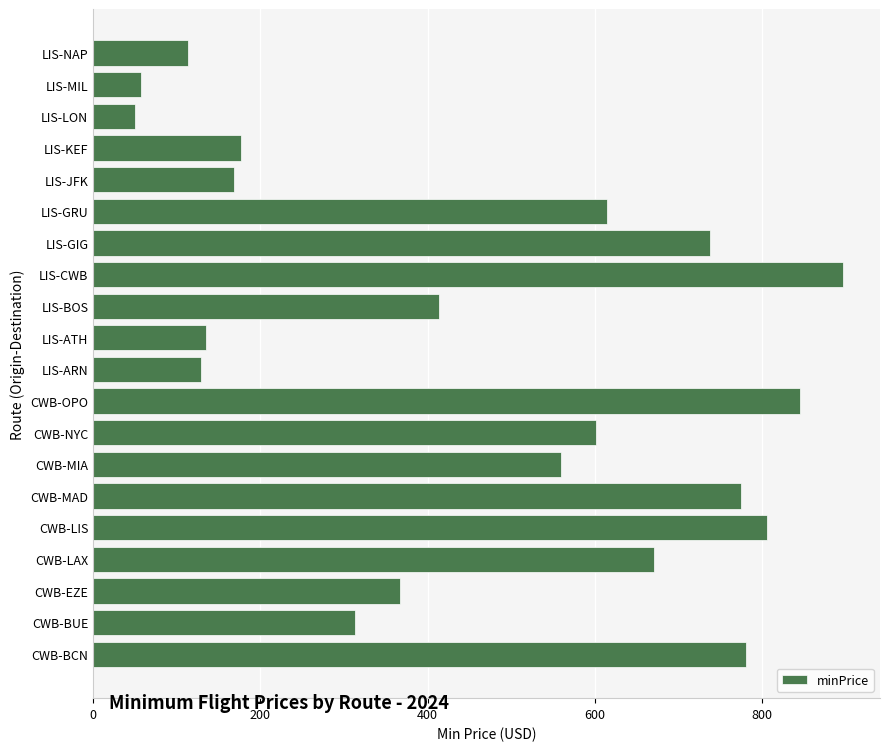

What is the change in value from LIS-GIG to LIS-JFK?

-570